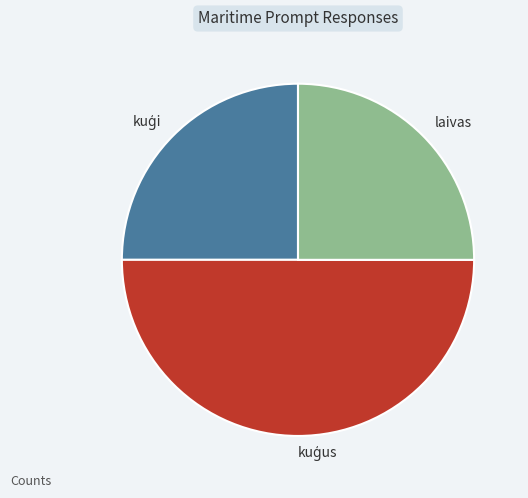

Count the number of slices in the pie.

3